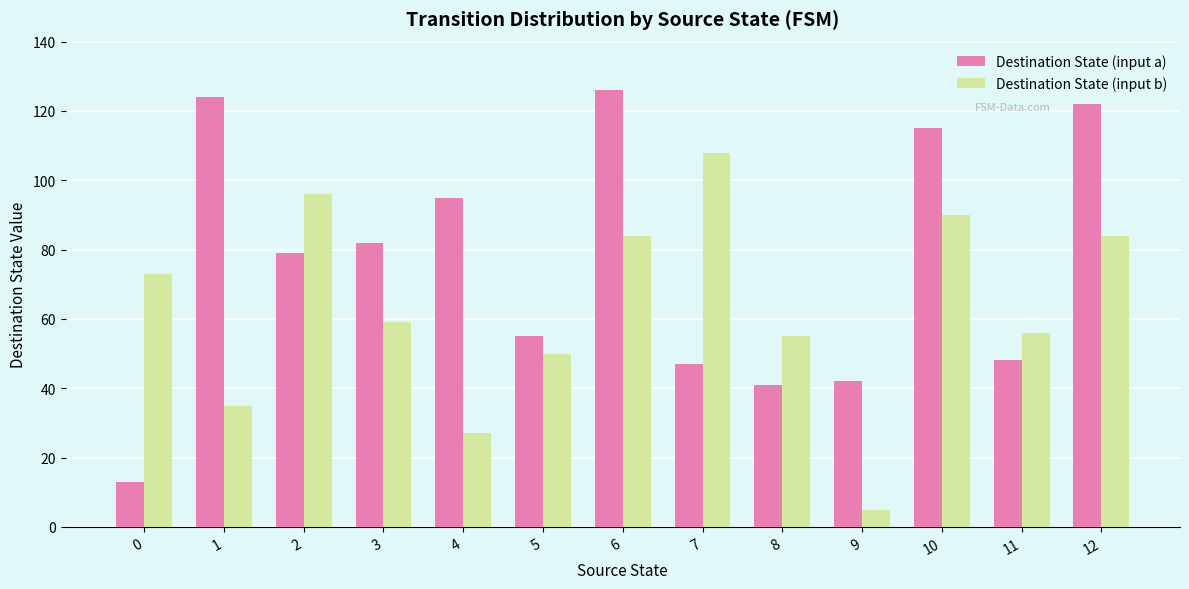

Which series has the largest range (max minus min)?

Destination State (input a)